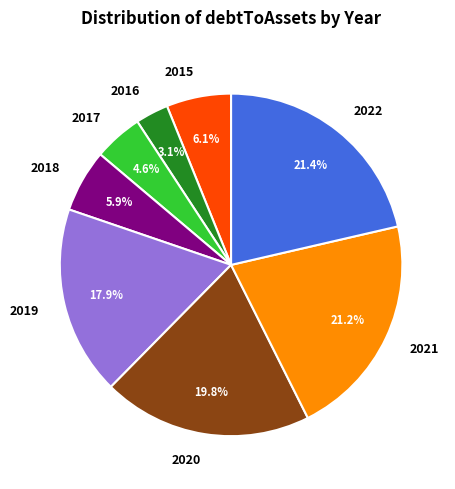

Between 2016 and 2021, which is larger?

2021